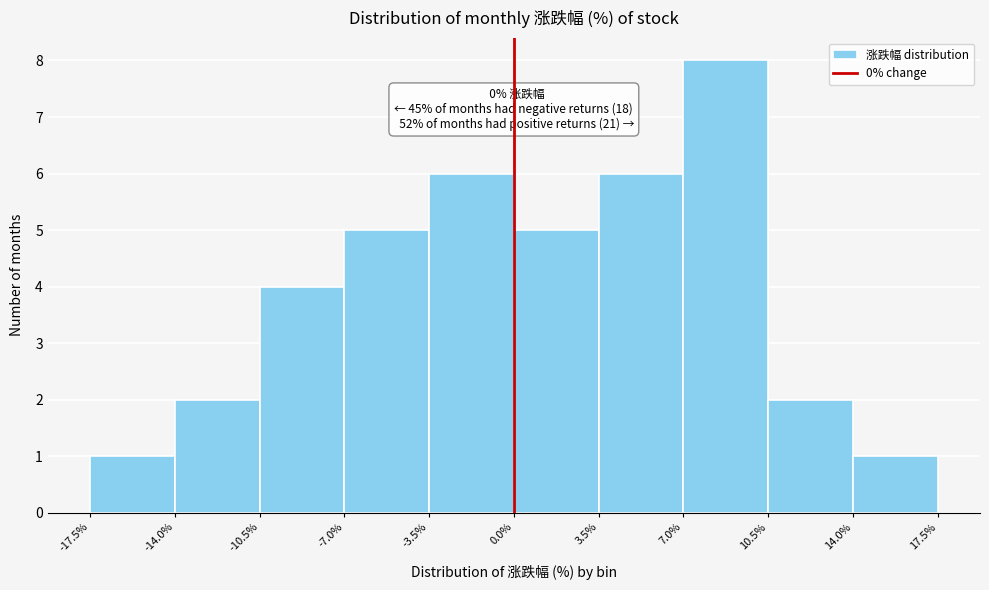

Over which range of the x-axis is the bar tallest?

7.0% to 10.5%